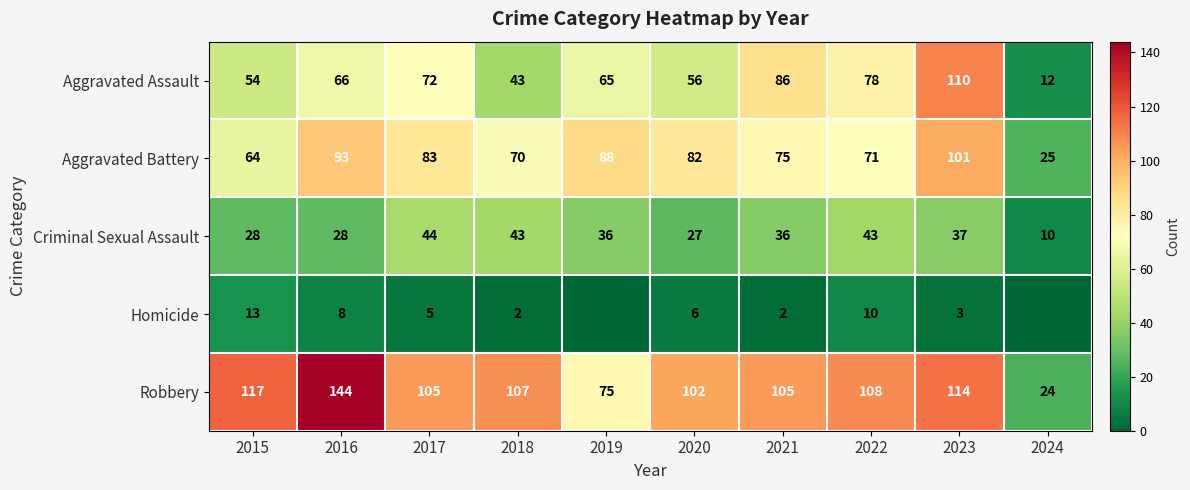

How many values in the Robbery series are below 107?

5